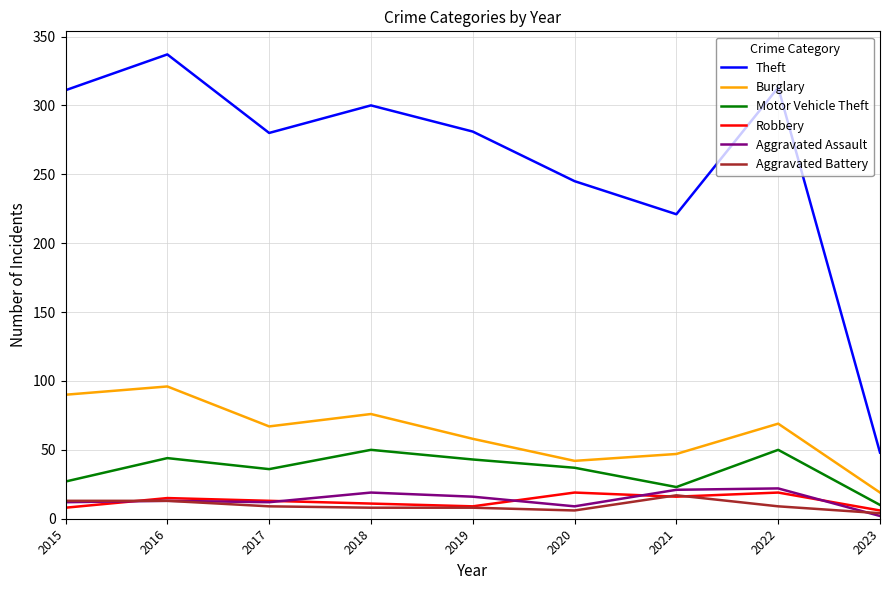

Which series has the largest total across all categories?

Theft